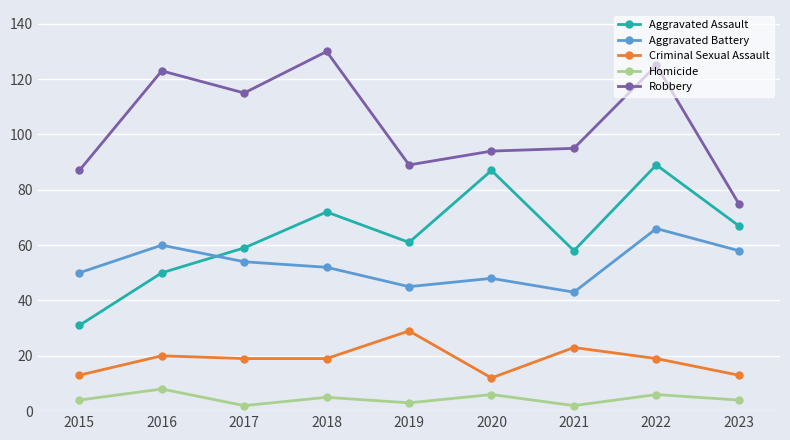

Between 2019 and 2022, which series saw the biggest shift?

Robbery